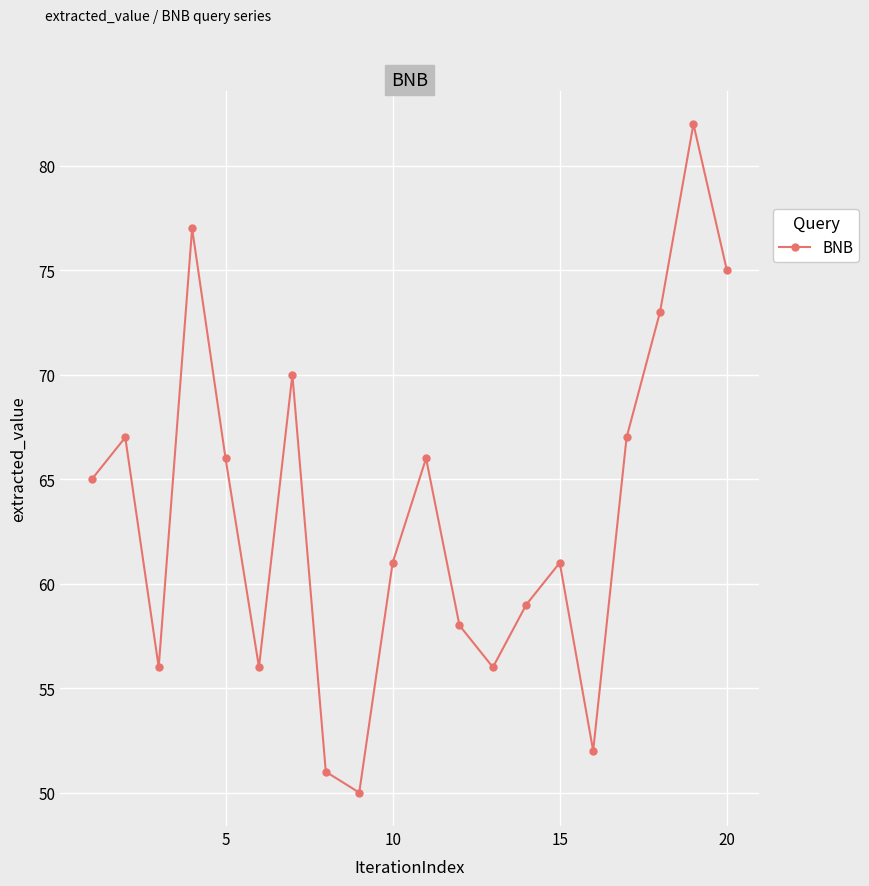

Does the chart display data point markers on the line(s)?

Yes